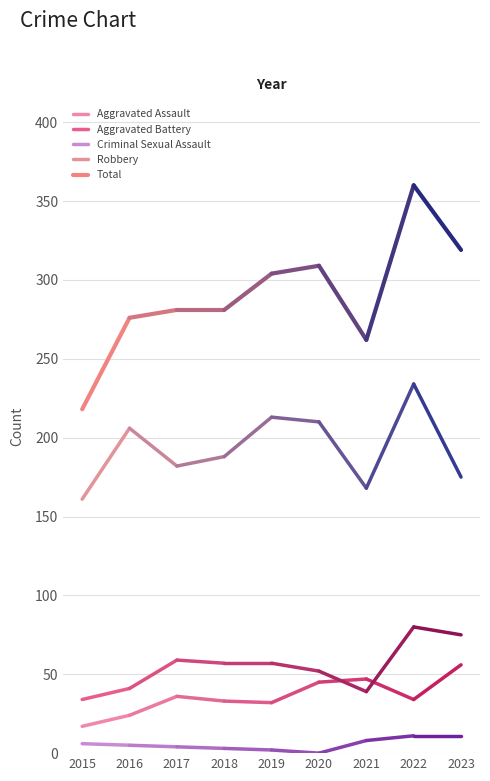

How many Aggravated Battery values are between 34 and 41?

2